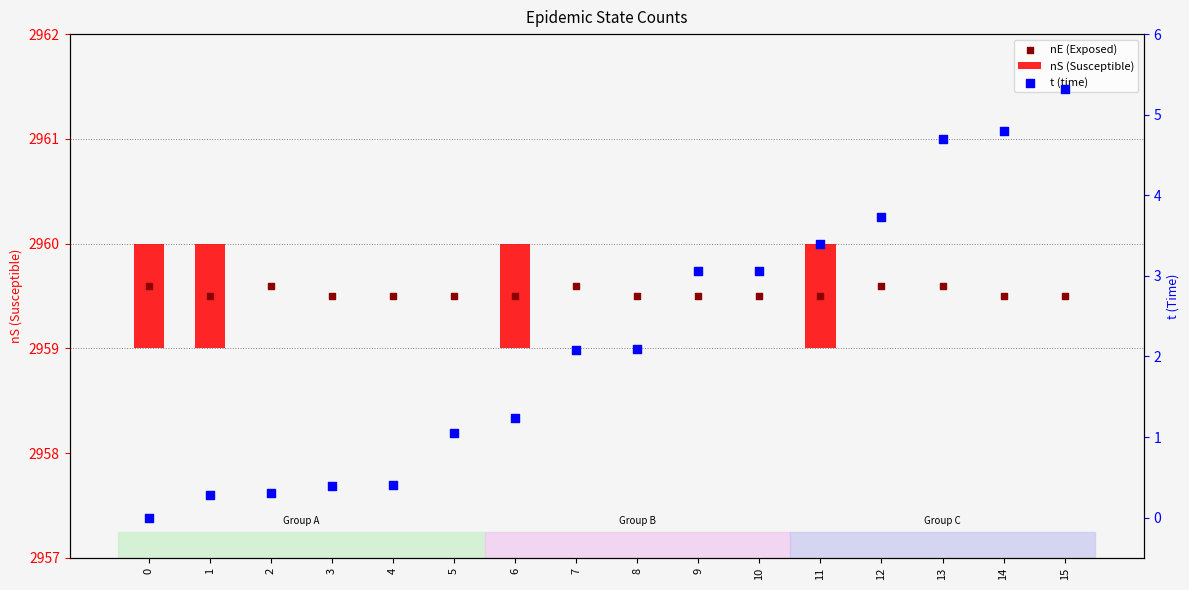

Which series has the largest total across all categories?

nE (Exposed)